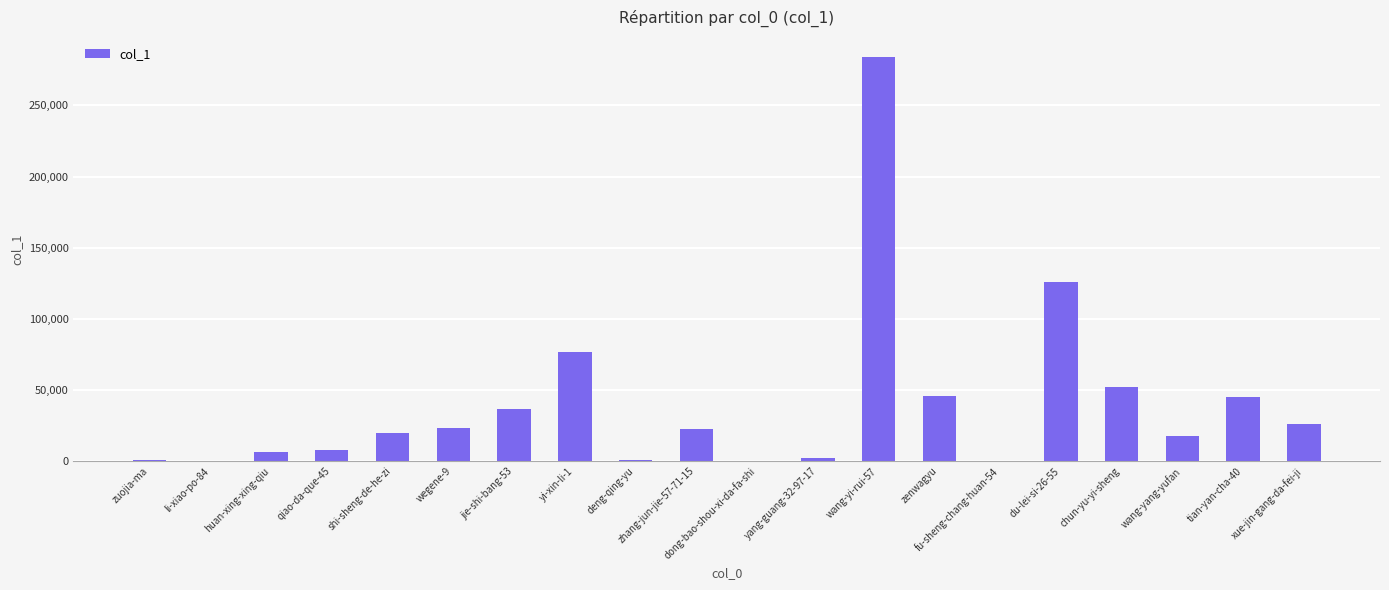

Are the bars grouped side by side (vs. stacked)?

No